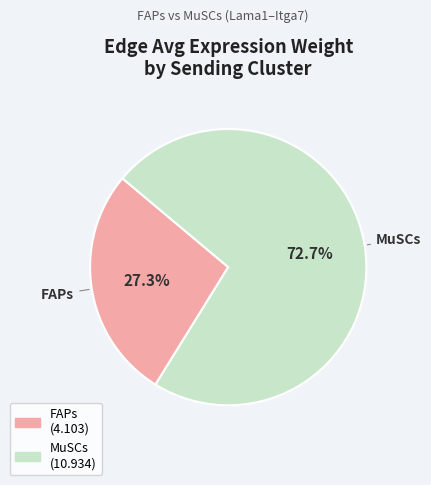

Rank the categories by value from lowest to highest.

FAPs, MuSCs